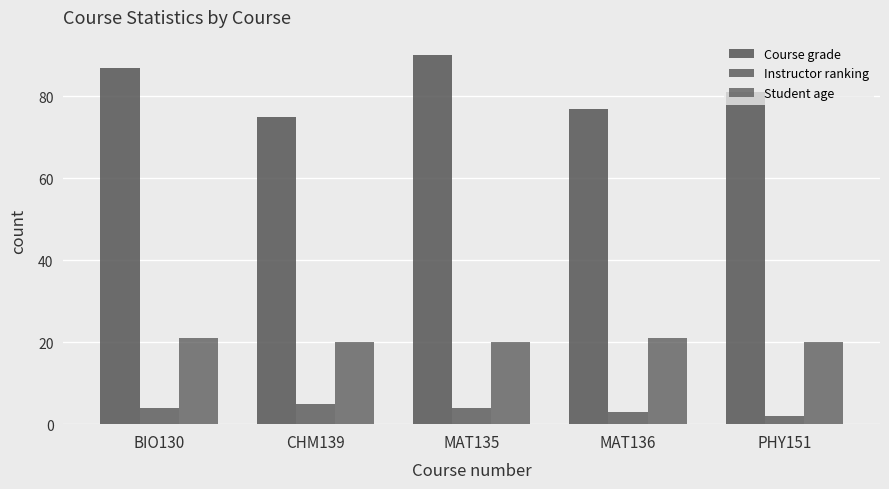

Reading right to left, extract all data points from this chart.

Course grade: PHY151=81	MAT136=77	MAT135=90	CHM139=75	BIO130=87
Instructor ranking: PHY151=2	MAT136=3	MAT135=4	CHM139=5	BIO130=4
Student age: PHY151=20	MAT136=21	MAT135=20	CHM139=20	BIO130=21